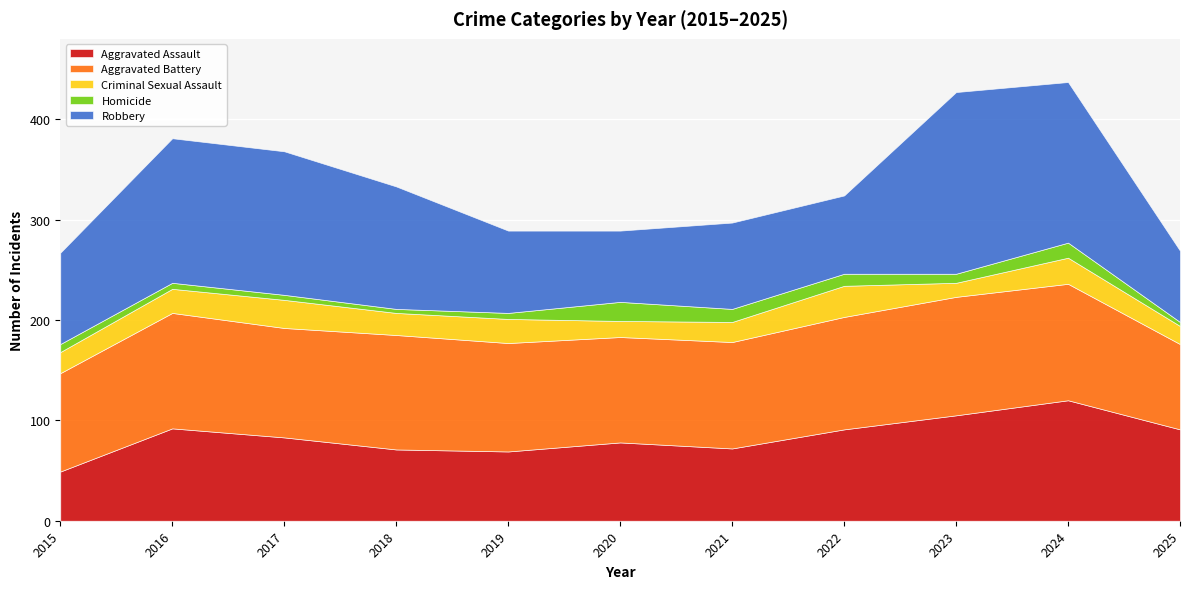

Read the Robbery value at 2021, to the nearest 50.

100